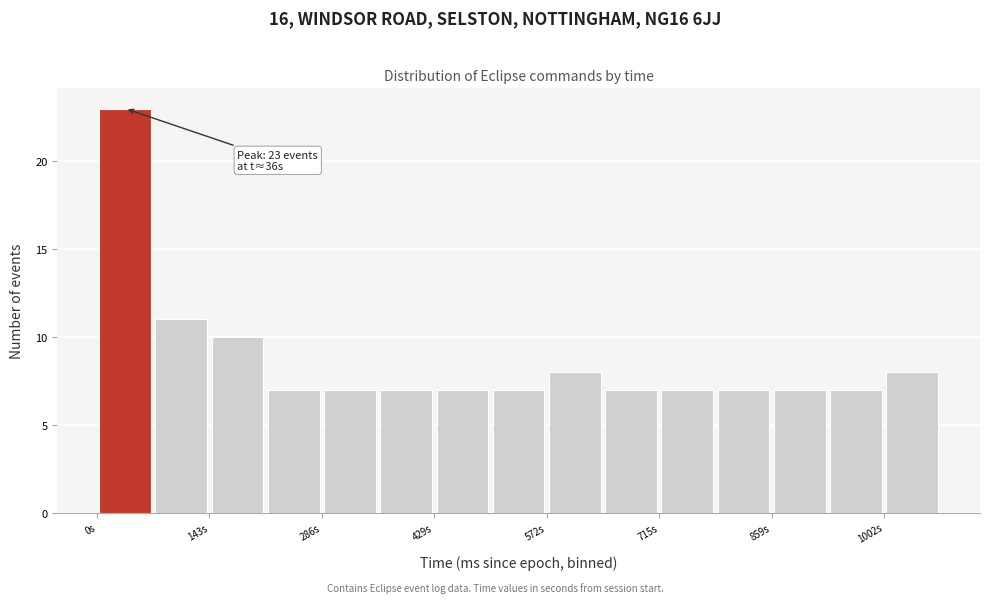

Around what value on the x-axis is the tallest bar? Give the approximate position of its centre, as read against the axis.

40